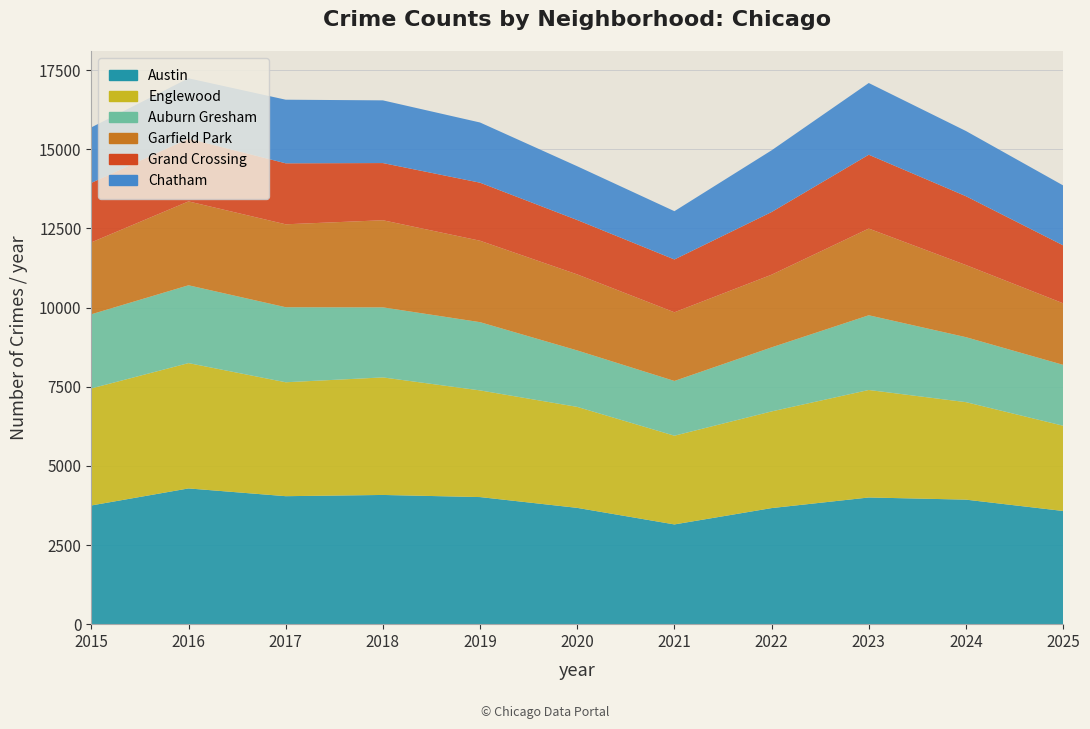

Reading left to right, transcribe all the data shown in this chart.

Austin: 2015=3749	2016=4287	2017=4042	2018=4081	2019=4014	2020=3673	2021=3150	2022=3666	2023=4001	2024=3933	2025=3575
Englewood: 2015=3696	2016=3958	2017=3598	2018=3712	2019=3369	2020=3189	2021=2802	2022=3053	2023=3395	2024=3079	2025=2692
Auburn Gresham: 2015=2342	2016=2458	2017=2370	2018=2213	2019=2155	2020=1783	2021=1729	2022=2023	2023=2360	2024=2052	2025=1923
Garfield Park: 2015=2271	2016=2649	2017=2619	2018=2751	2019=2572	2020=2401	2021=2169	2022=2295	2023=2738	2024=2278	2025=1944
Grand Crossing: 2015=1879	2016=1983	2017=1926	2018=1806	2019=1833	2020=1718	2021=1668	2022=1979	2023=2332	2024=2174	2025=1830
Chatham: 2015=1753	2016=1905	2017=2009	2018=1980	2019=1901	2020=1698	2021=1525	2022=1949	2023=2265	2024=2059	2025=1893